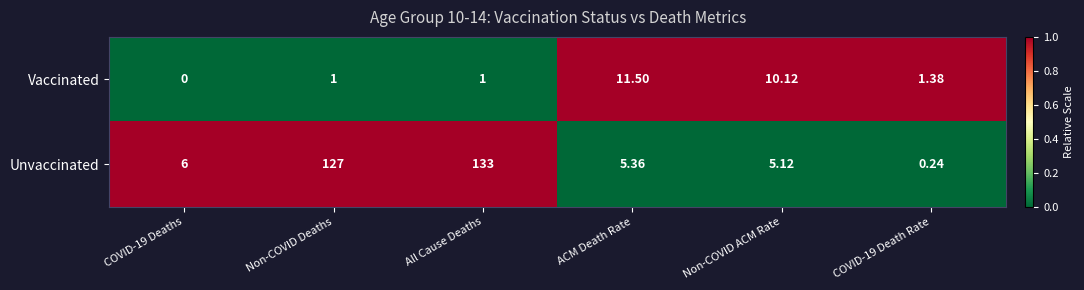

Is the value of Vaccinated at ACM Death Rate greater than the value of Unvaccinated at COVID-19 Death Rate?

Yes